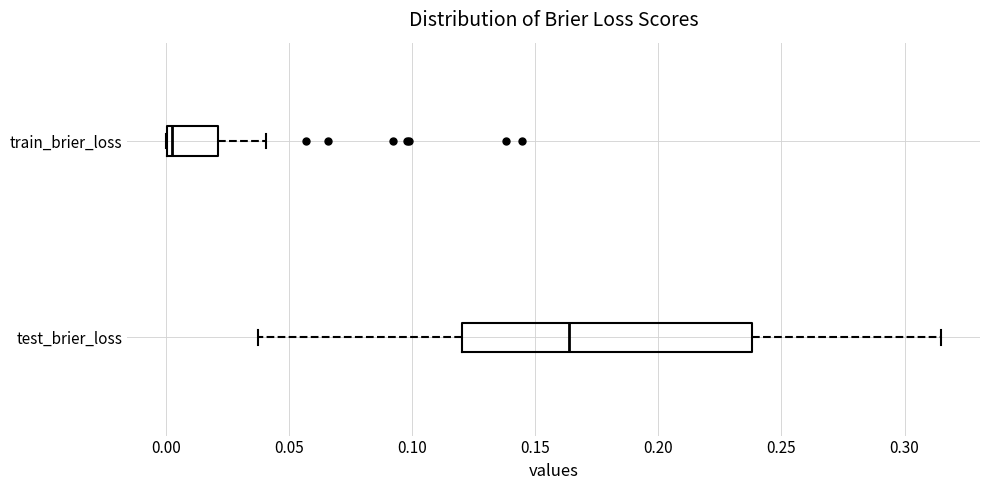

Which box's median line is the furthest to the left?

train_brier_loss